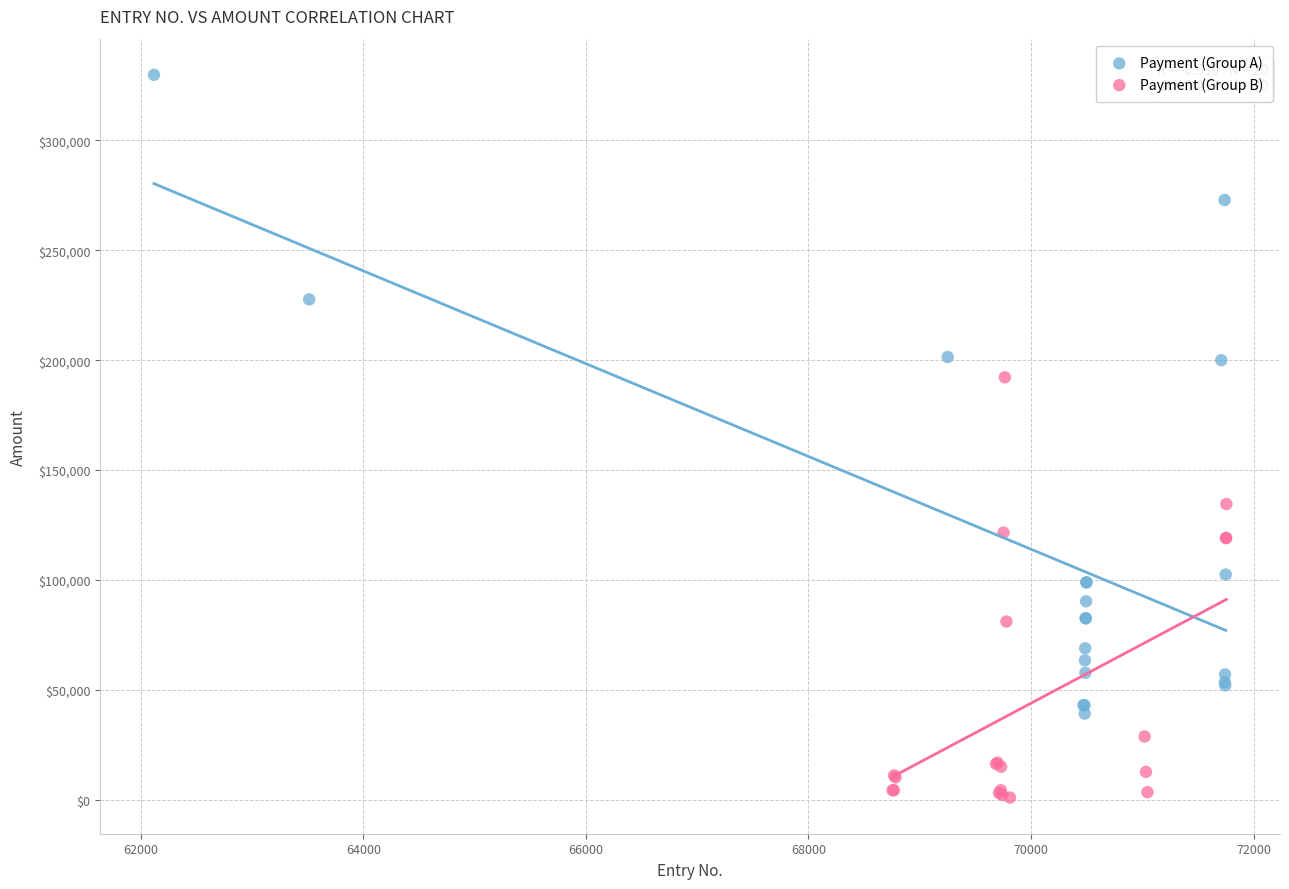

Which series has the widest spread of Y values?

Payment (Group A)